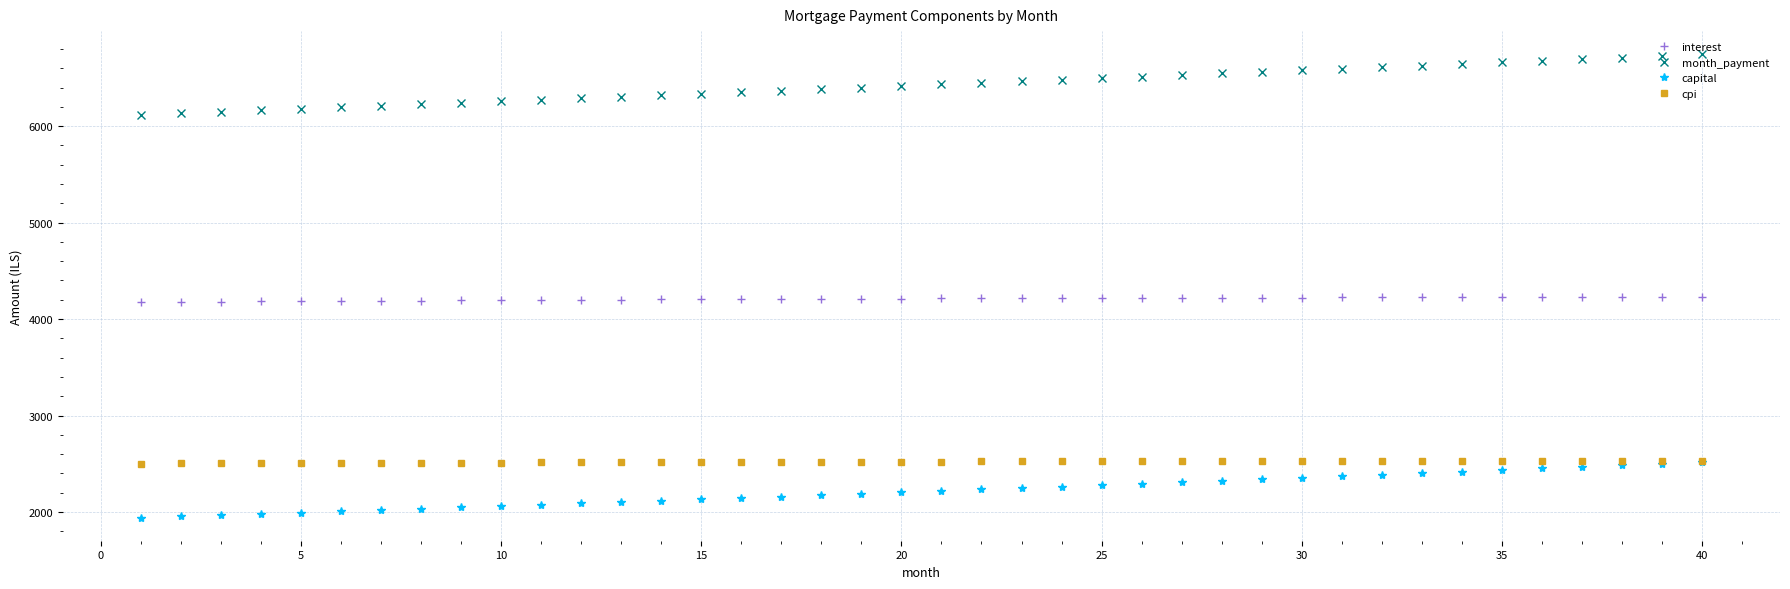

What is the maximum value shown in the chart?

6745.2